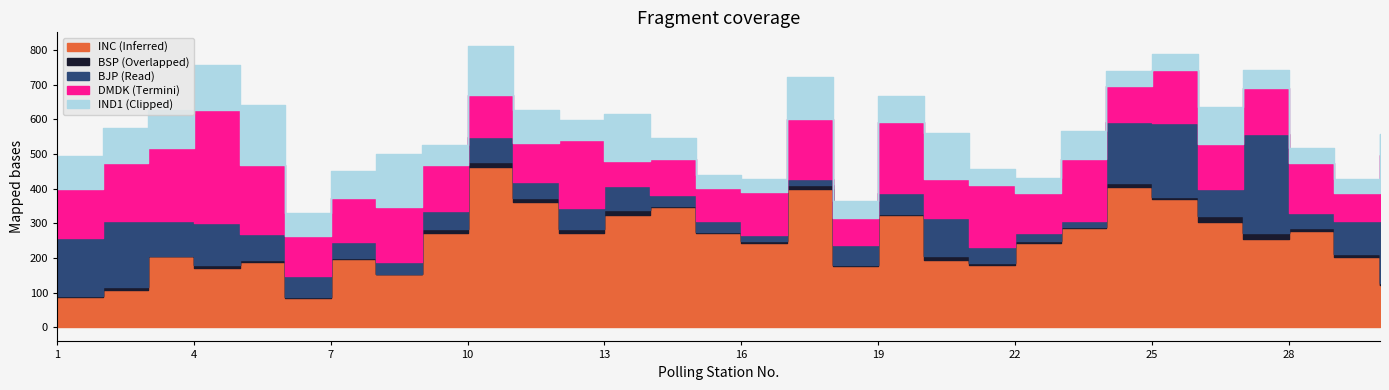

How many values in the IND1 (Clipped) series are below 75?

15